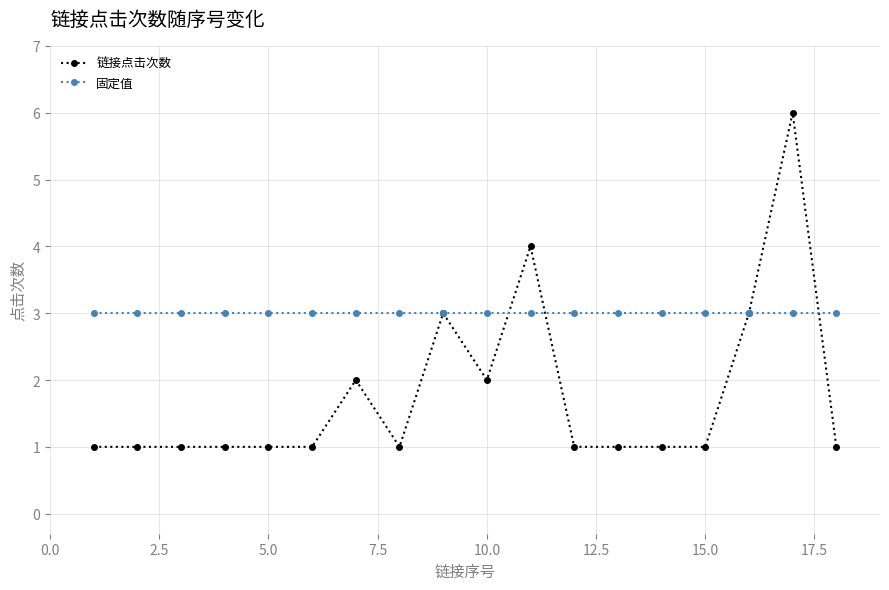

Which series ends up on top after the final intersection of 链接点击次数 and 固定值?

固定值